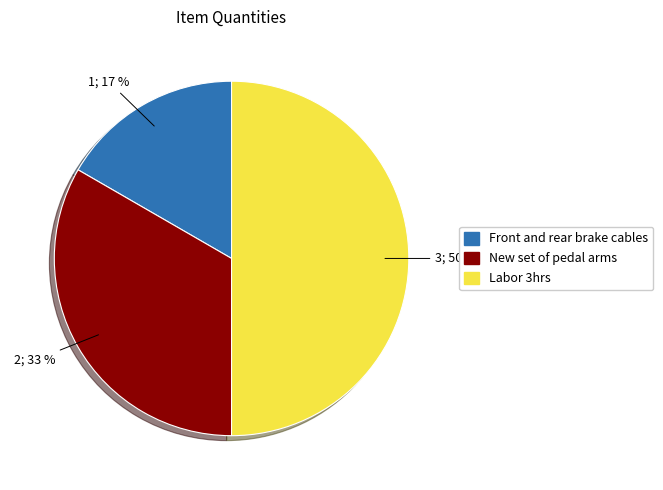

Rank the categories by value from lowest to highest.

Front and rear brake cables, New set of pedal arms, Labor 3hrs